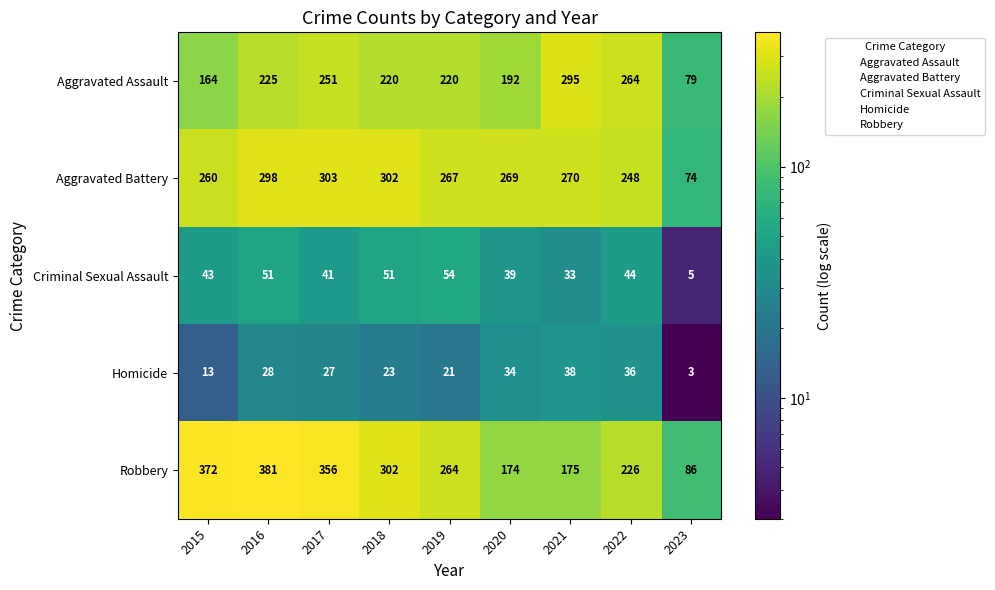

What is the sum of the Robbery values at 2021 and 2022?

401